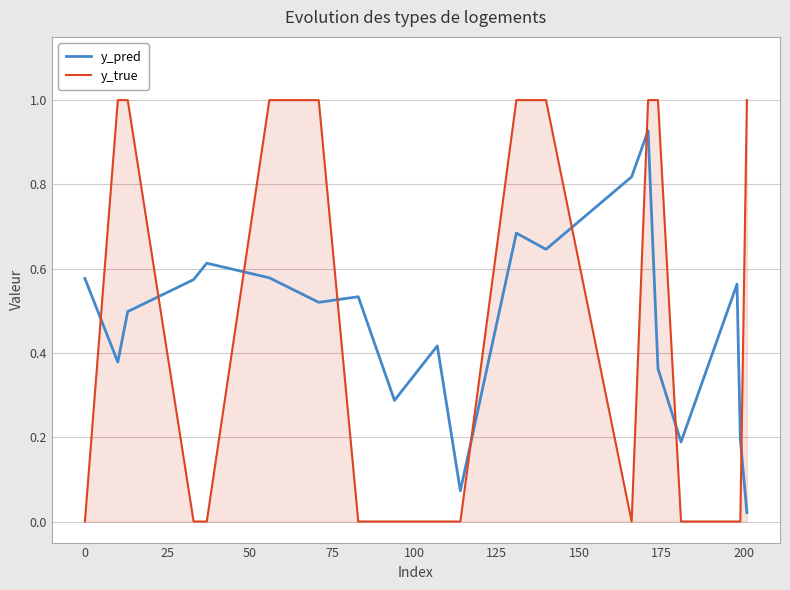

List the series in order of their peak value, highest first.

y_true, y_pred